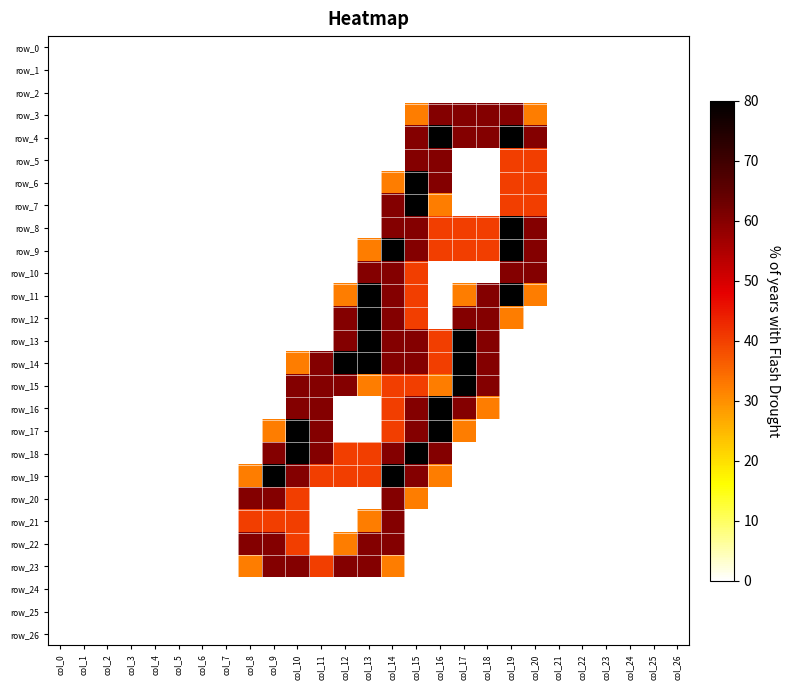

Rank the series by their maximum value, from highest to lowest.

row_4, row_6, row_7, row_8, row_9, row_11, row_12, row_13, row_14, row_15, row_16, row_17, row_18, row_19, row_3, row_5, row_10, row_20, row_21, row_22, row_23, row_0, row_1, row_2, row_24, row_25, row_26